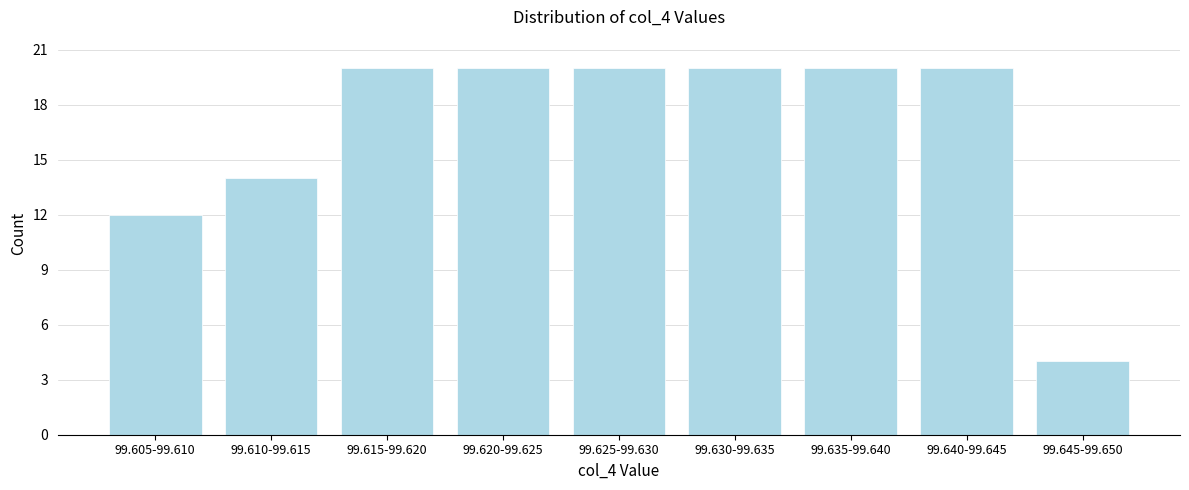

Reading left to right, transcribe all the data shown in this chart.

99.605-99.610=12	99.610-99.615=14	99.615-99.620=20	99.620-99.625=20	99.625-99.630=20	99.630-99.635=20	99.635-99.640=20	99.640-99.645=20	99.645-99.650=4